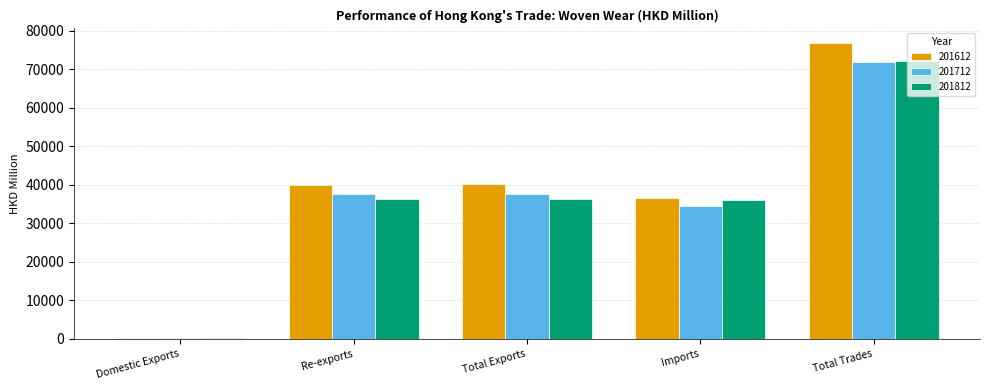

Between Total Exports and Total Trades, which series saw the biggest shift?

201612